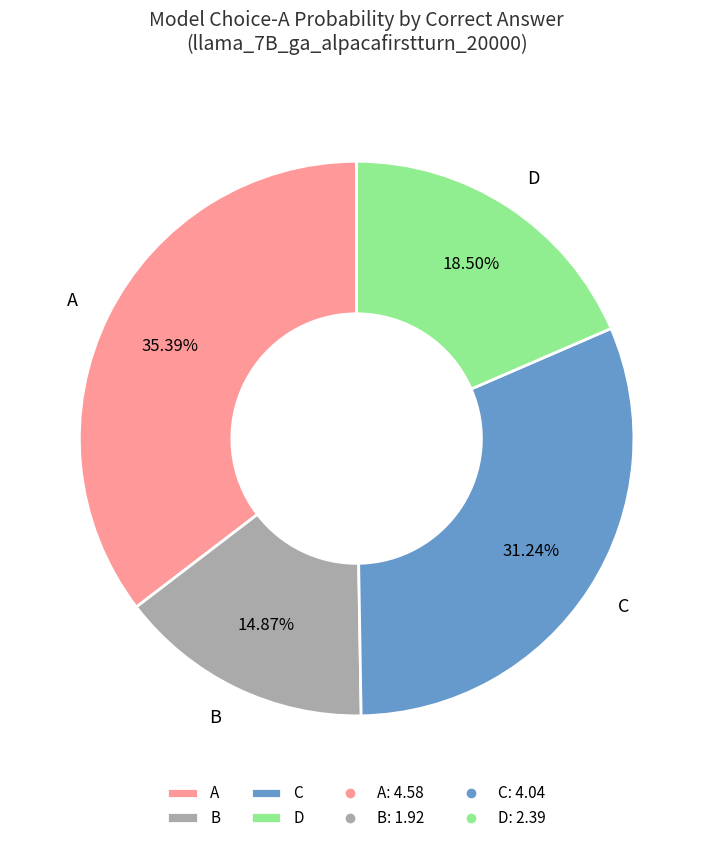

Rank the categories by value from highest to lowest.

A, C, D, B